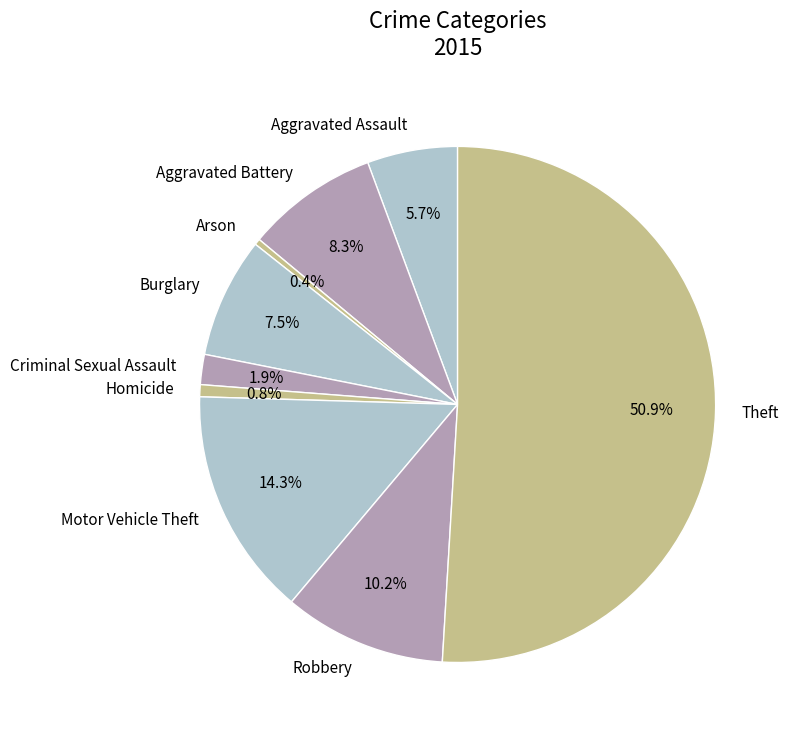

How many slices are in this pie chart?

9